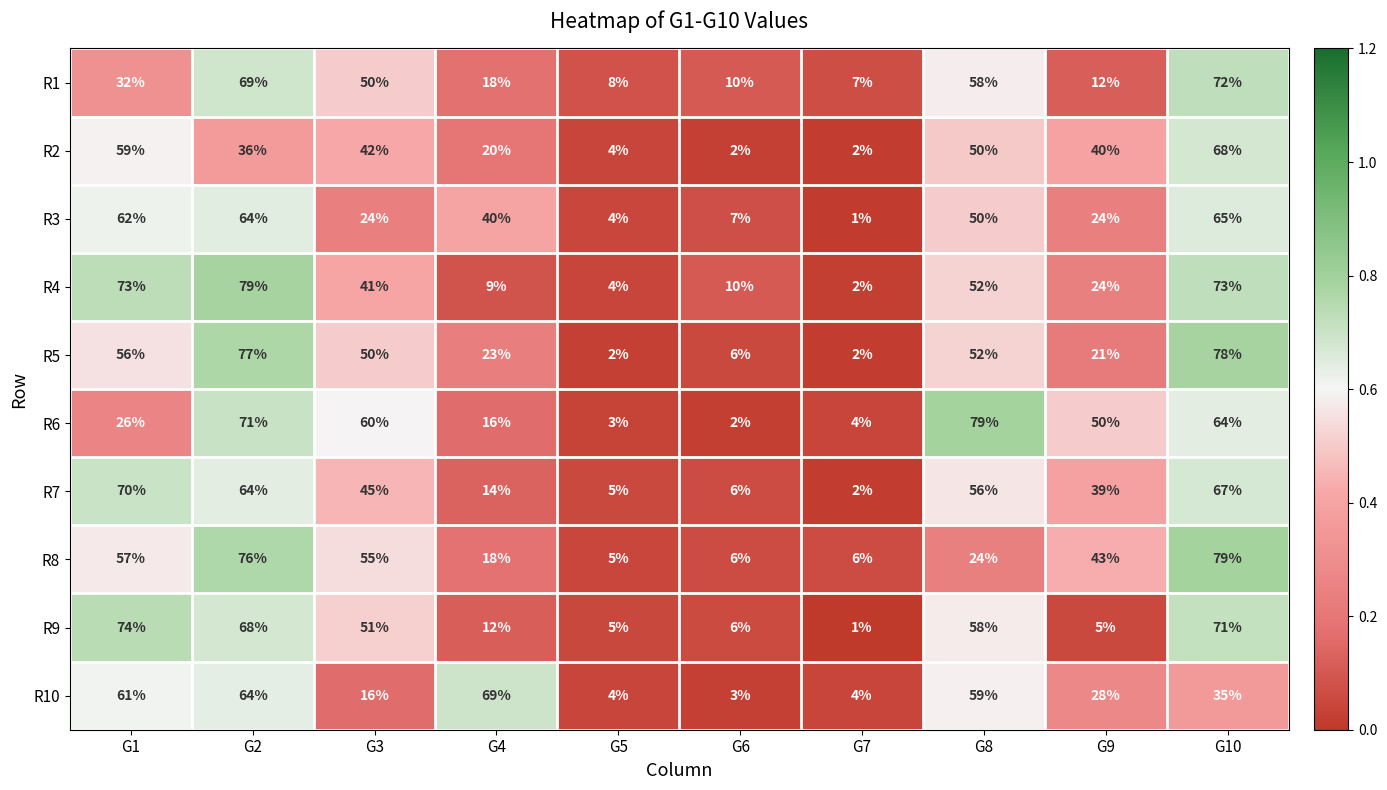

At G1, list the series in order from smallest to largest.

R6, R1, R5, R8, R2, R10, R3, R7, R4, R9